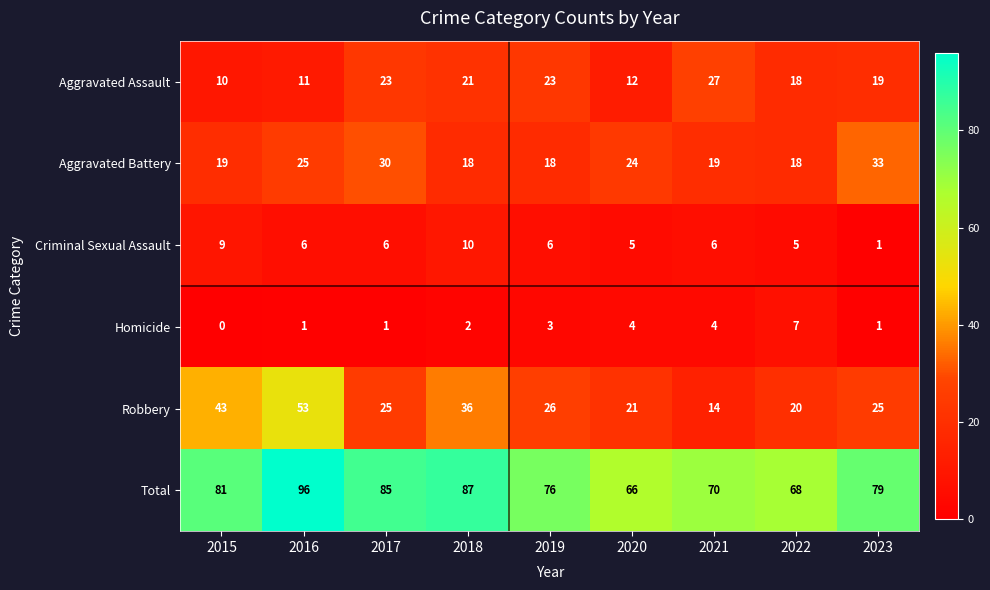

At how many categories does at least one series exceed 88?

1